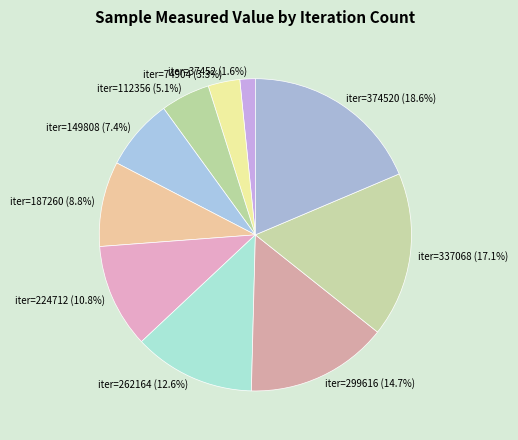

To the nearest percent, what is the average slice percentage?

10%